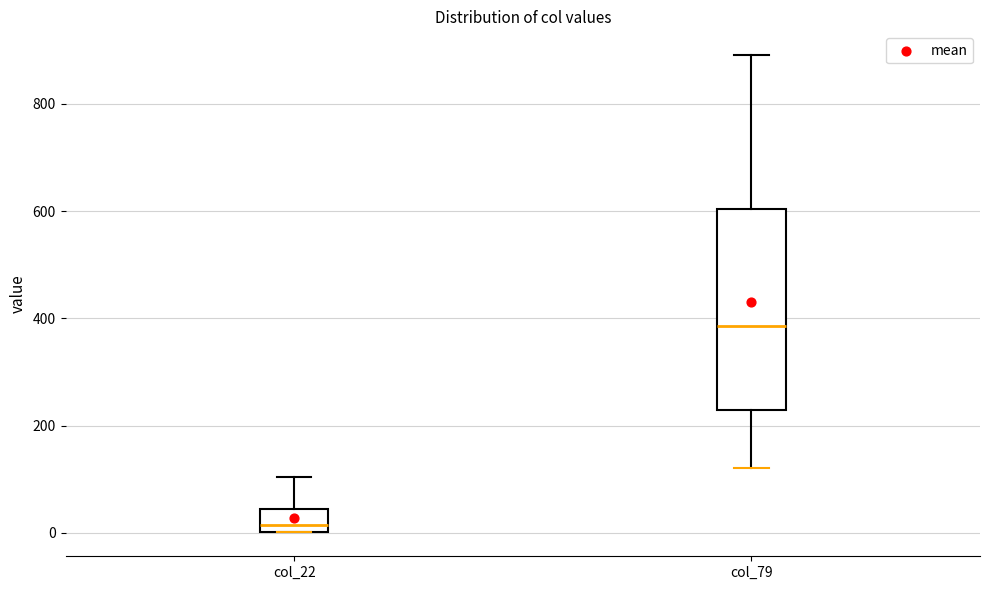

Where does the upper whisker of the box for col_22 end on the y-axis? The values are not printed on the chart, so give them approximately, as read against the axis.

100